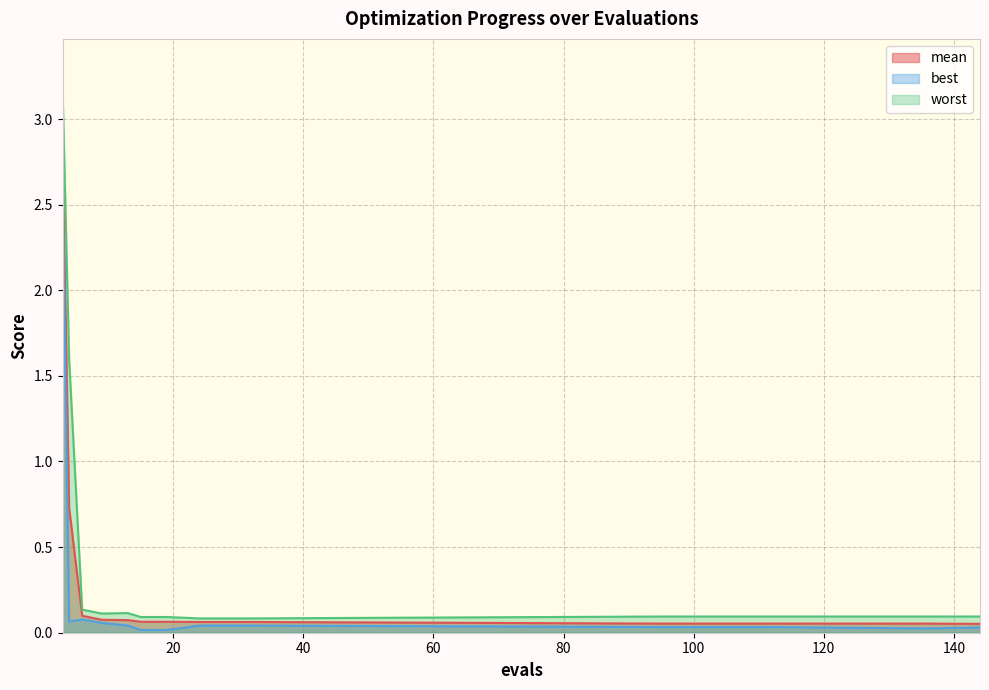

Reading right to left, list all the values displayed in this chart.

mean: 144=0.1	136=0.1	111=0.1	99=0.1	95=0.1	32=0.1	28=0.1	24=0.1	19=0.1	15=0.1	13=0.1	9=0.1	6=0.1	4=0.7	3=2.8
best: 144=0.0	136=0.0	111=0.0	99=0.0	95=0.0	32=0.0	28=0.0	24=0.0	19=0.0	15=0.0	13=0.0	9=0.1	6=0.1	4=0.1	3=2.6
worst: 144=0.1	136=0.1	111=0.1	99=0.1	95=0.1	32=0.1	28=0.1	24=0.1	19=0.1	15=0.1	13=0.1	9=0.1	6=0.1	4=1.6	3=3.2